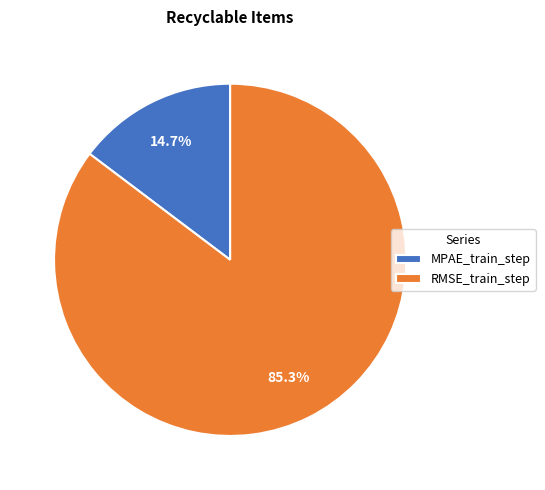

To the nearest percent, what is the difference between the RMSE_train_step and MPAE_train_step slice percentages?

71%